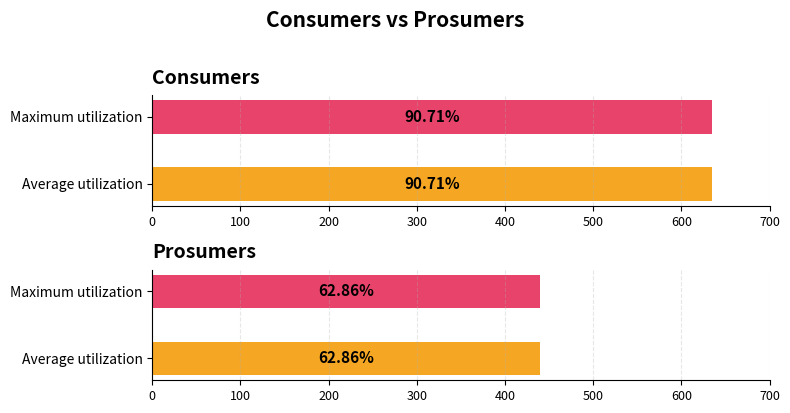

What is the approximate value of Prosumers at 1?

440